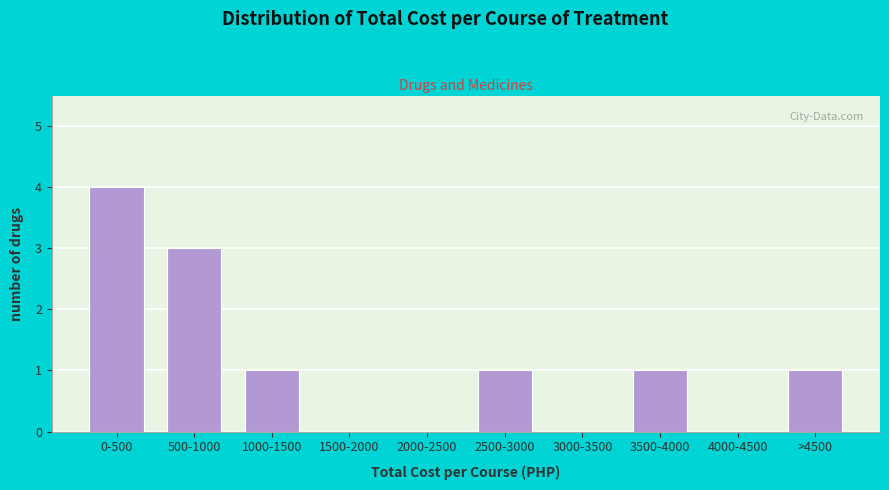

Reading left to right, list all the values displayed in this chart.

0-500=4	500-1000=3	1000-1500=1	1500-2000=0	2000-2500=0	2500-3000=1	3000-3500=0	3500-4000=1	4000-4500=0	>4500=1